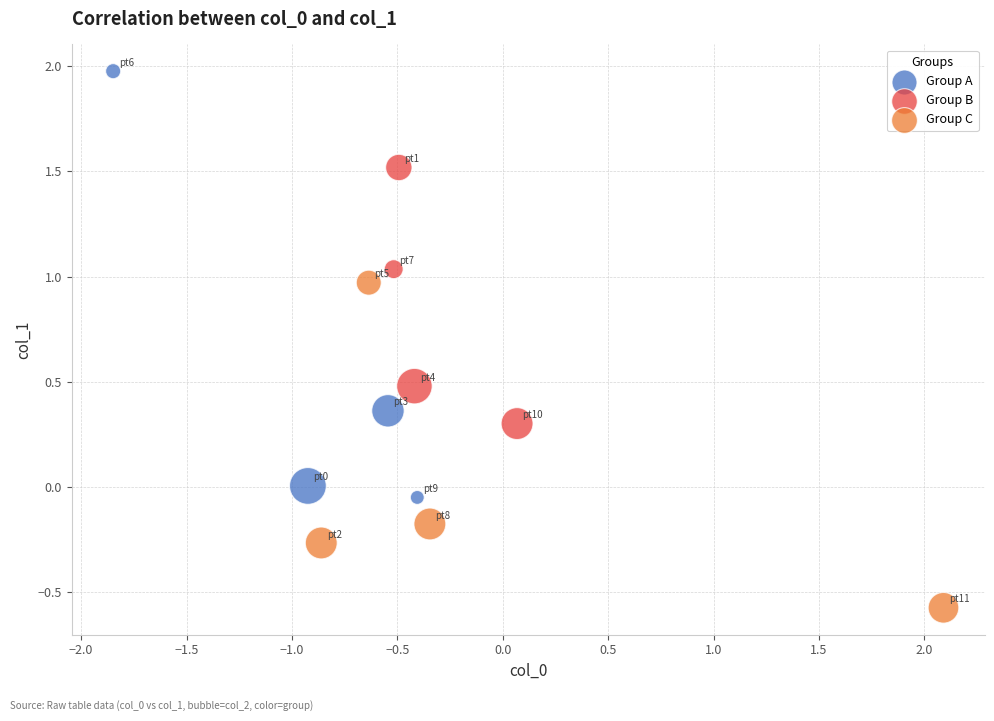

Which series has the largest Y range (max minus min)?

Group A